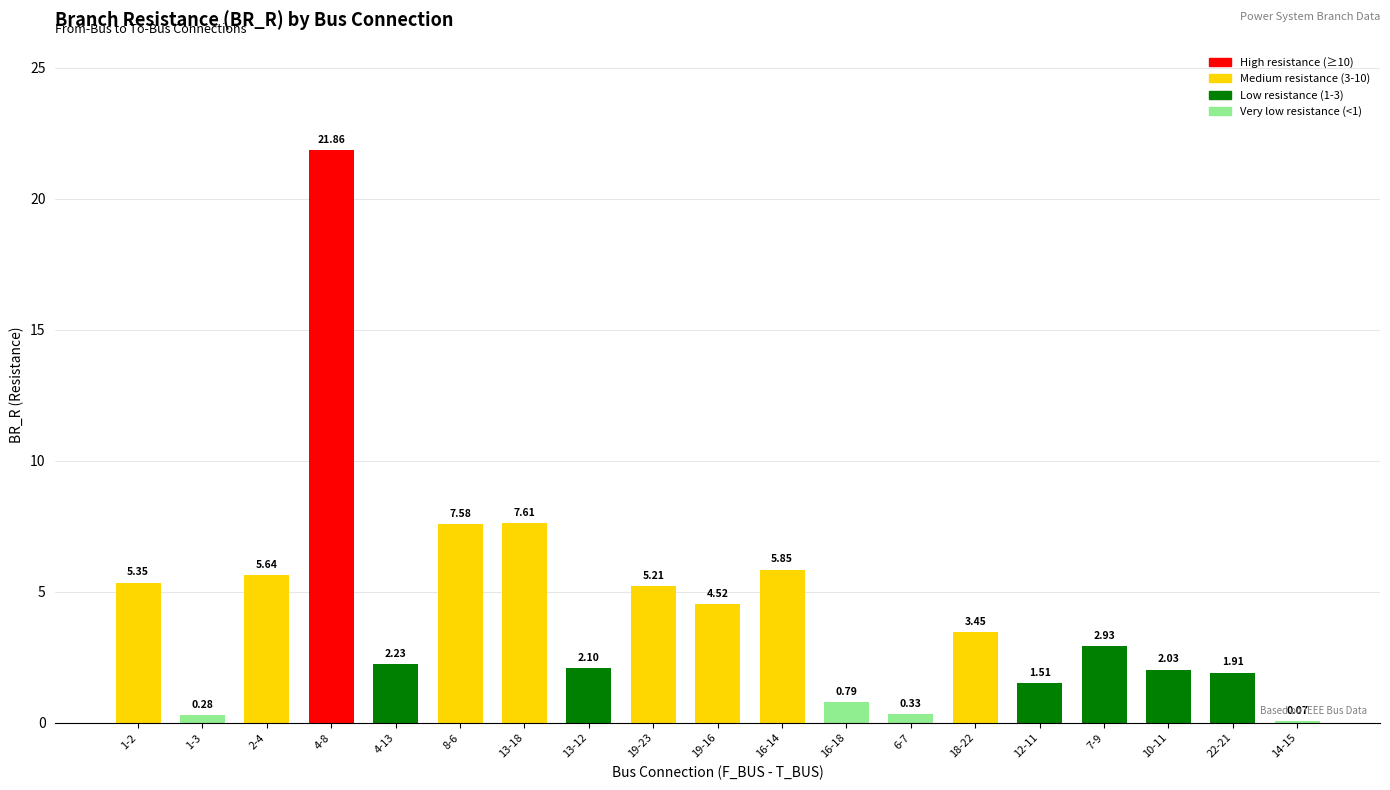

Between 13-18 and 6-7, which is larger?

13-18